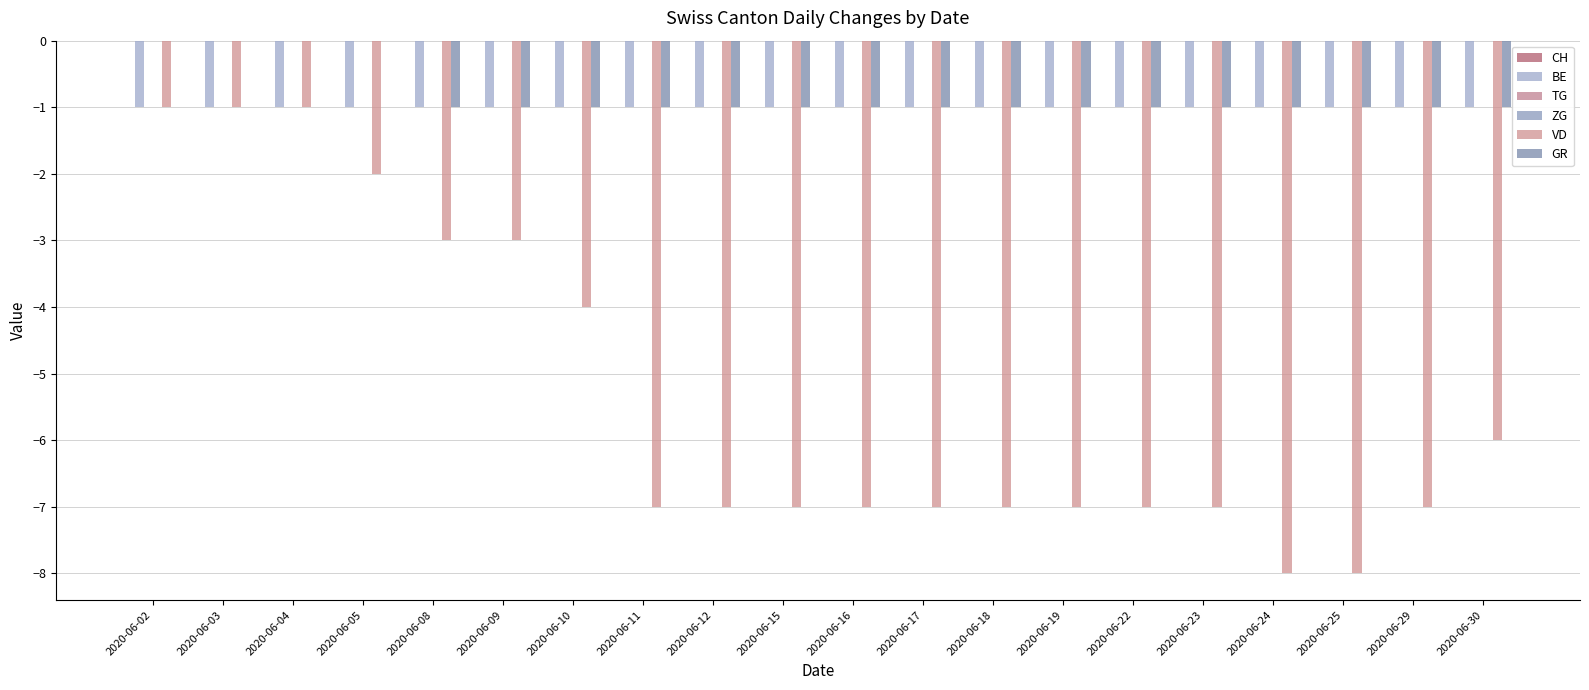

Which category has the highest value in the CH series?

2020-06-02